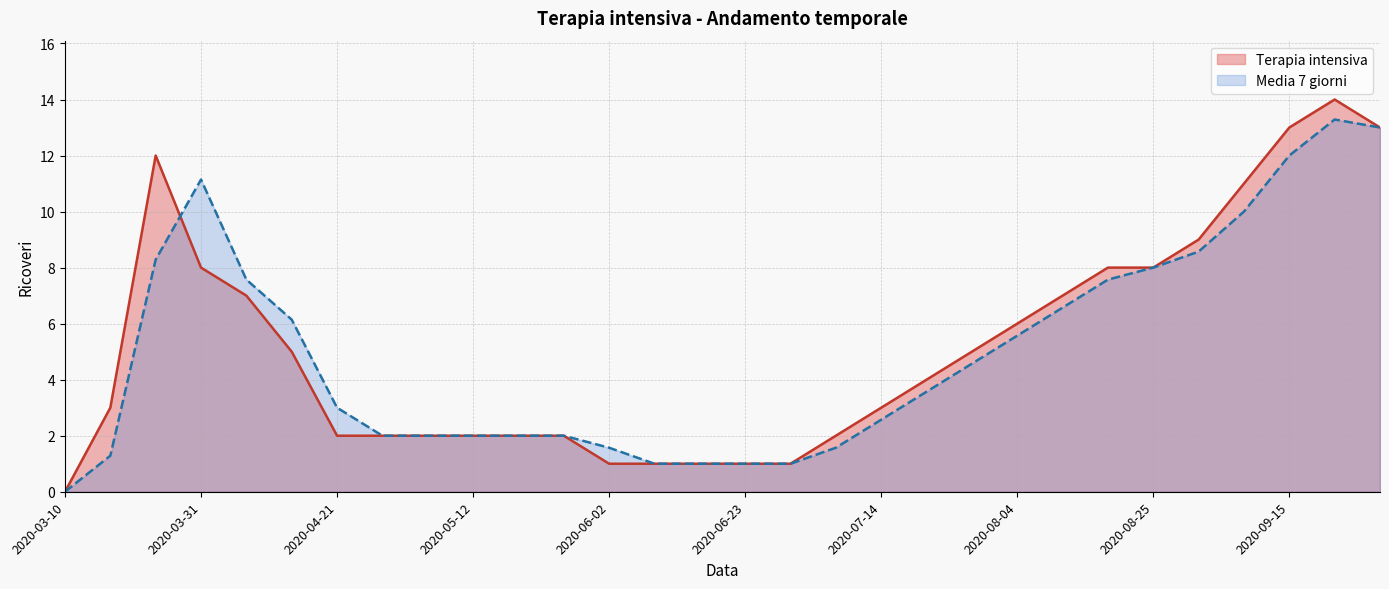

List the series in order of their peak value, lowest first.

Media 7 giorni, Terapia intensiva